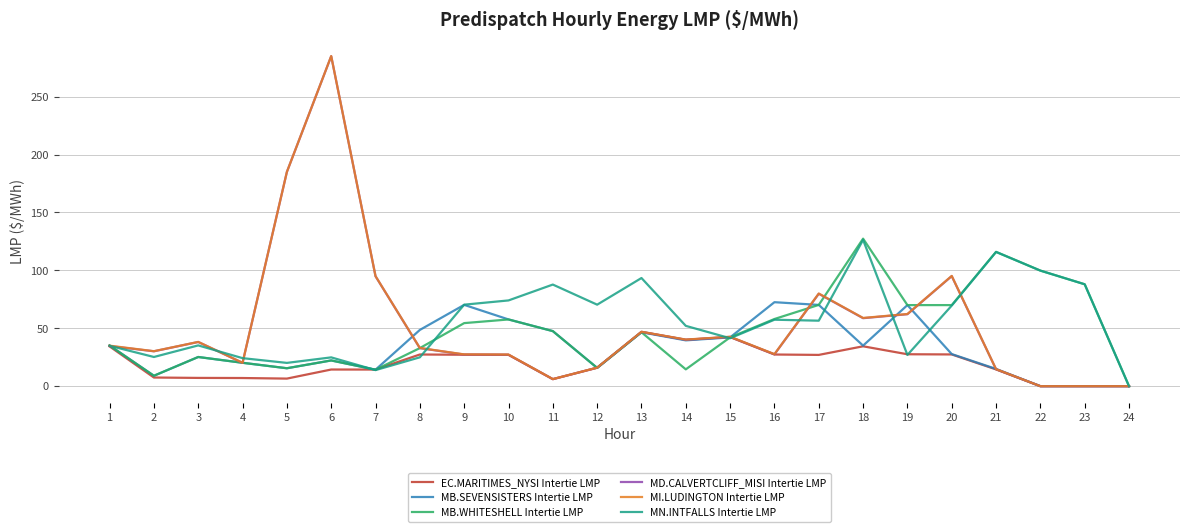

What is the total value across all series at 14?

226.5